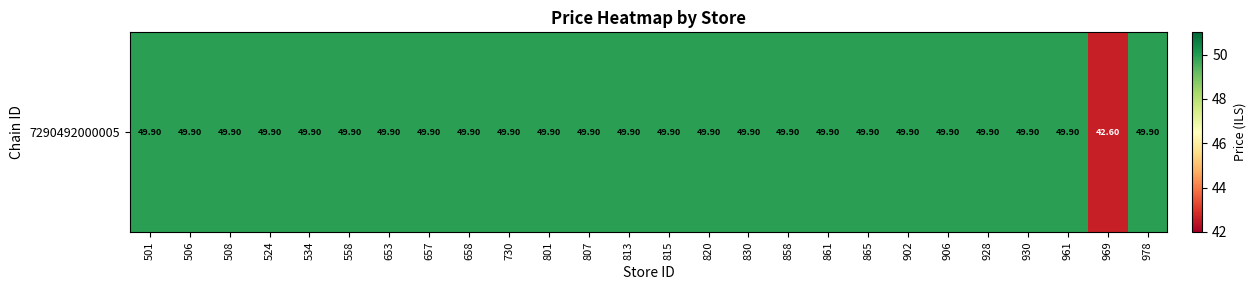

Rank the categories by value from lowest to highest.

969, 501, 506, 508, 524, 534, 558, 653, 657, 658, 730, 801, 807, 813, 815, 820, 830, 858, 861, 865, 902, 906, 928, 930, 961, 978